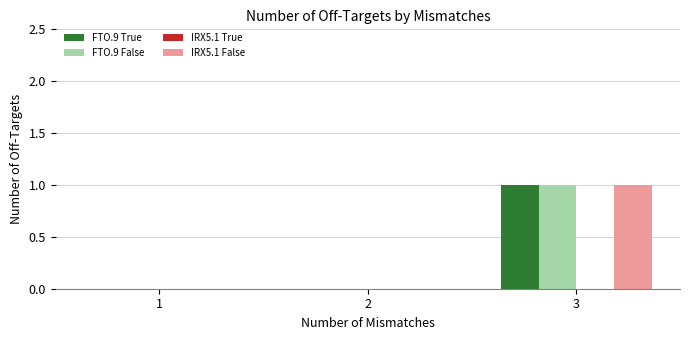

True or false: IRX5.1 False has a value of 1 at 3.

True